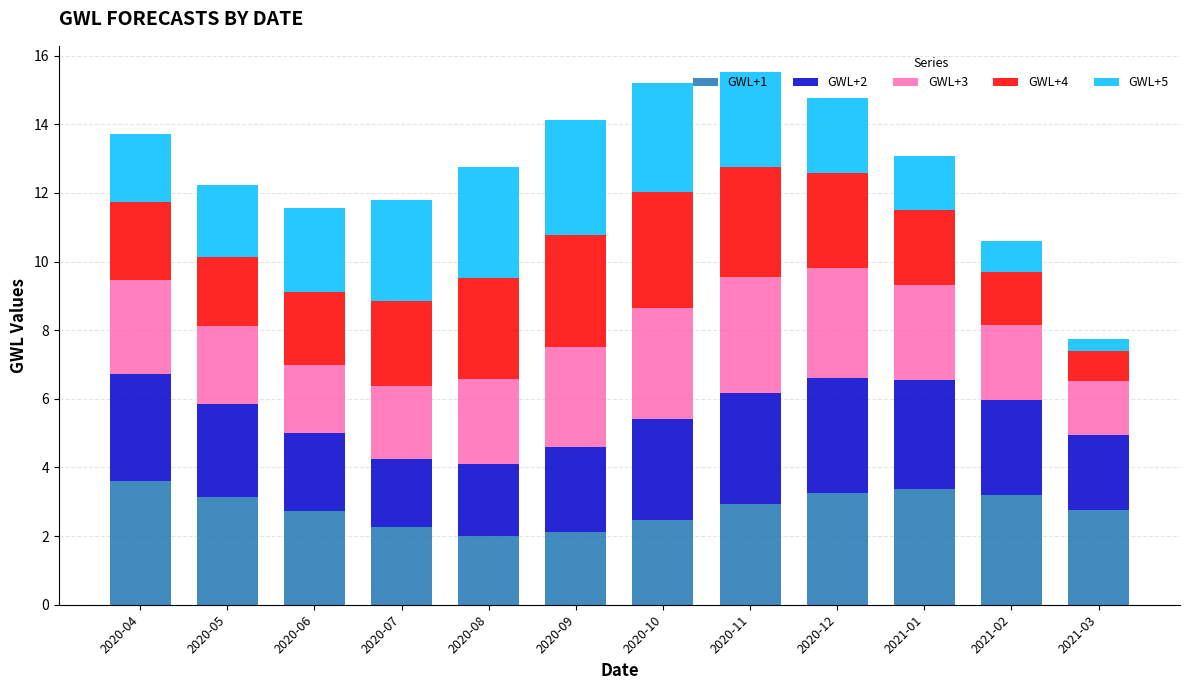

What is the average value of the GWL+1 series?

2.8